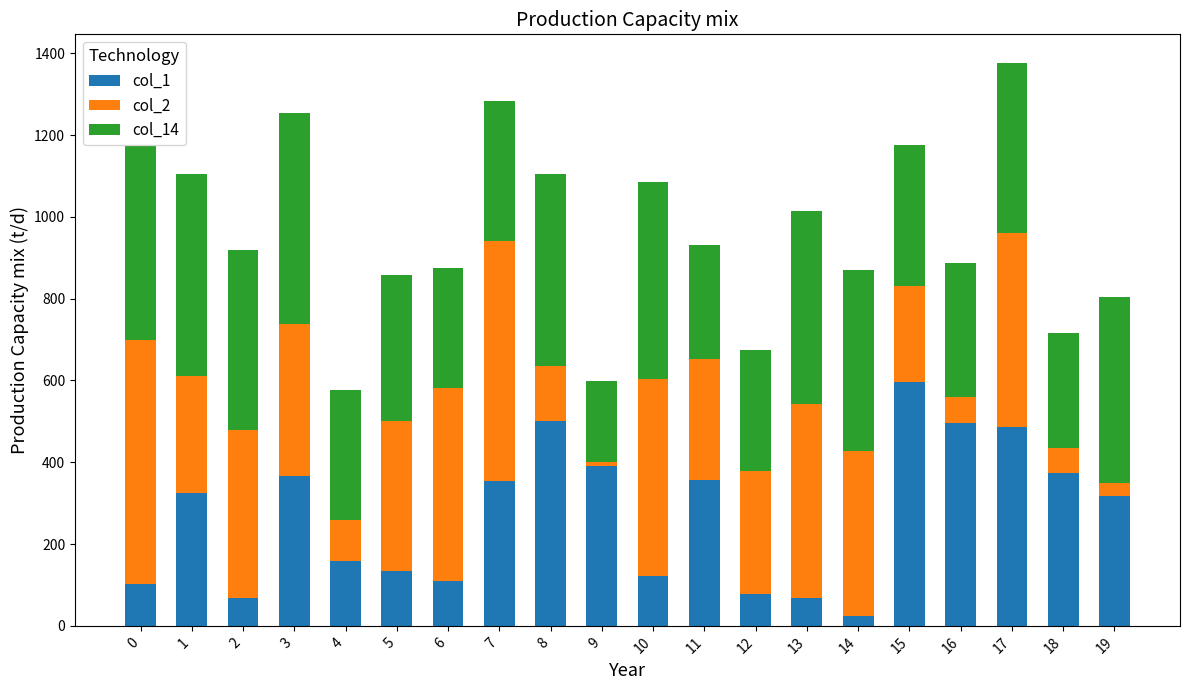

At which category is the sum across all series the highest?

17